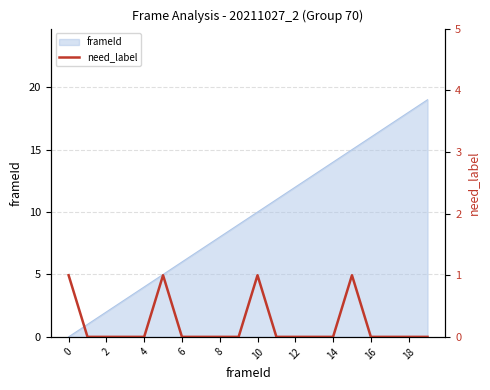

Does the chart display data point markers on the line(s)?

No